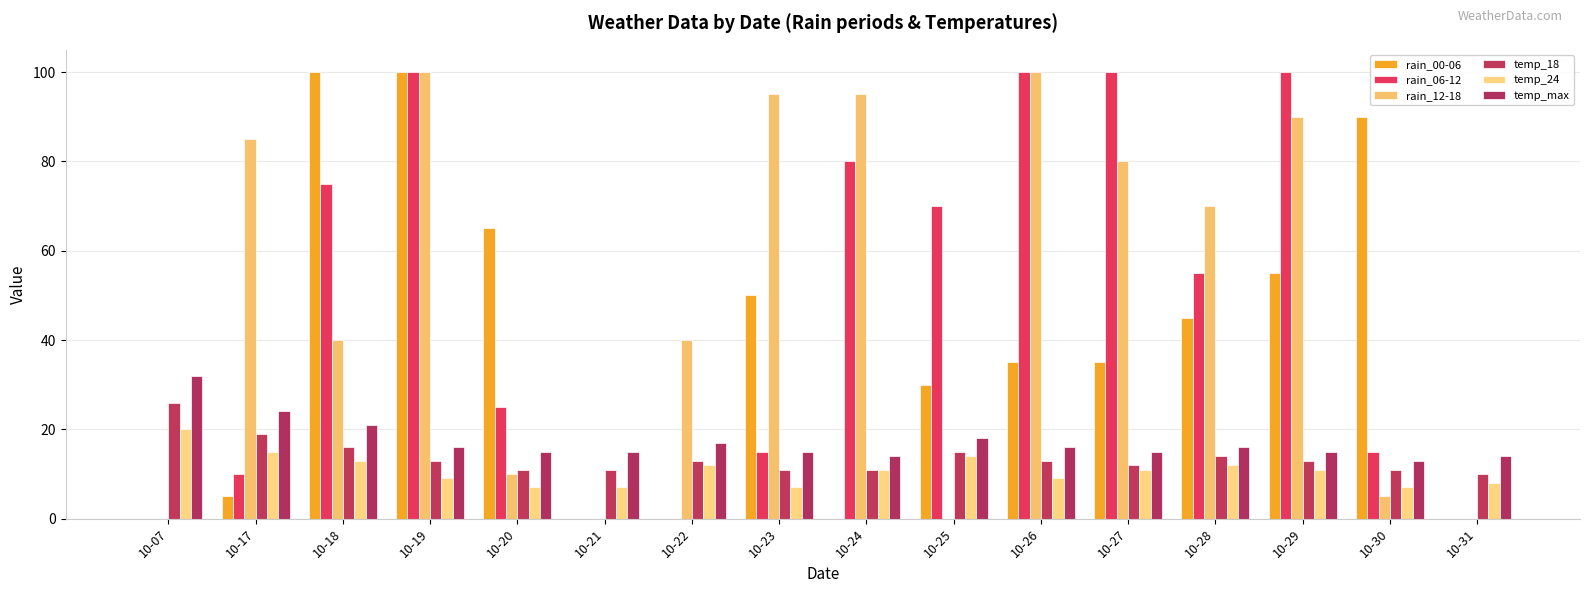

Count the number of data series in this chart.

6